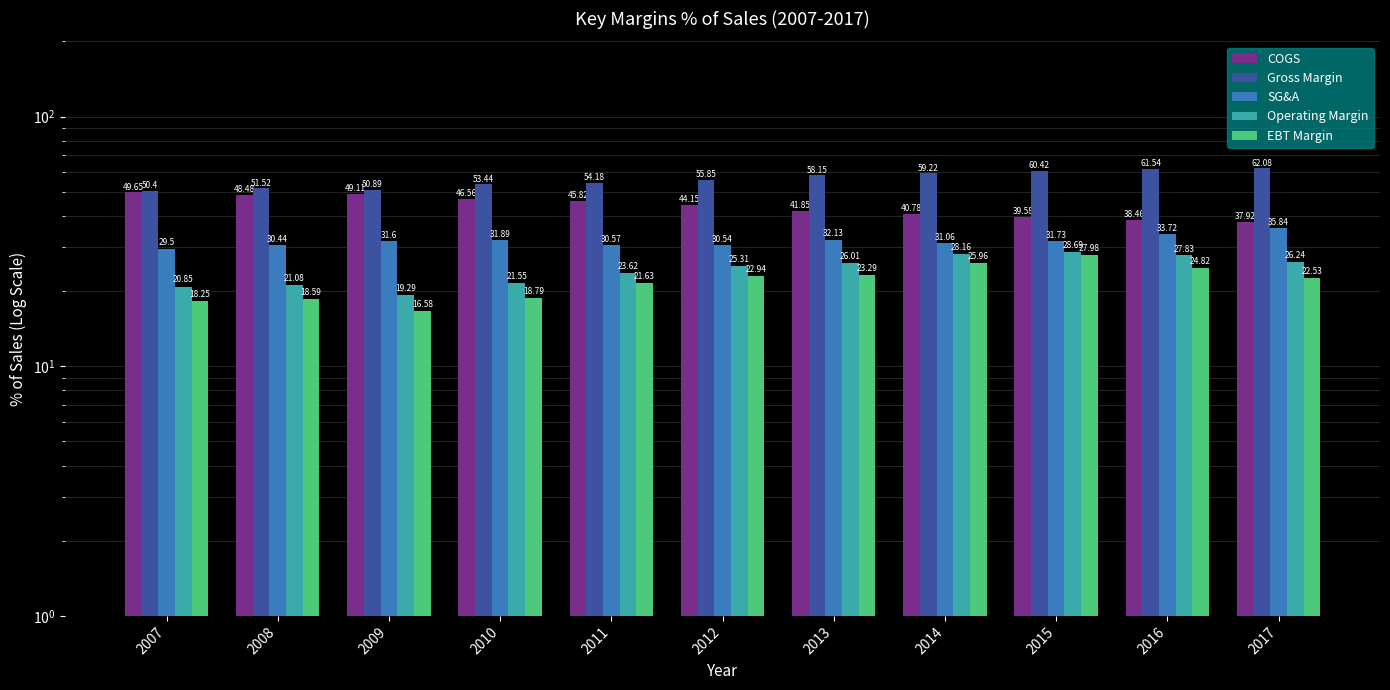

What is the value of the Gross Margin bar at the 2nd from the left?

51.5